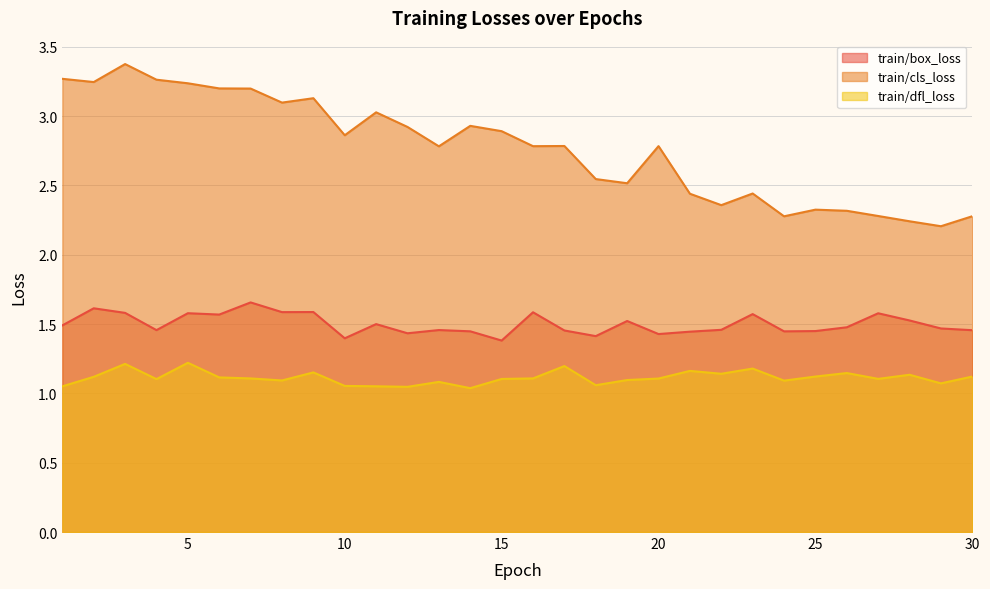

True or false: train/cls_loss and train/dfl_loss cross at least once.

False